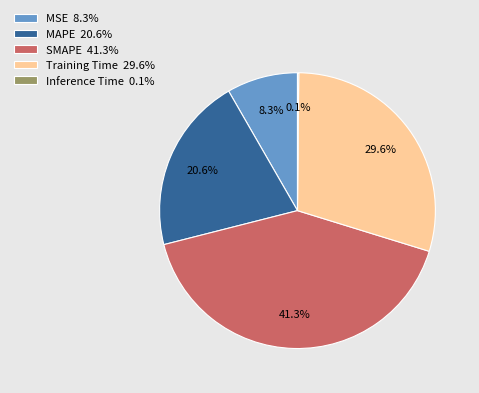

Is MSE the majority of the pie?

No